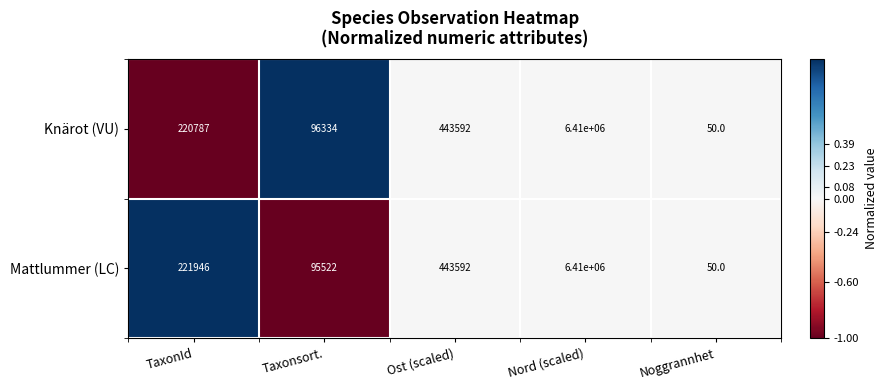

Count the number of data series in this chart.

2